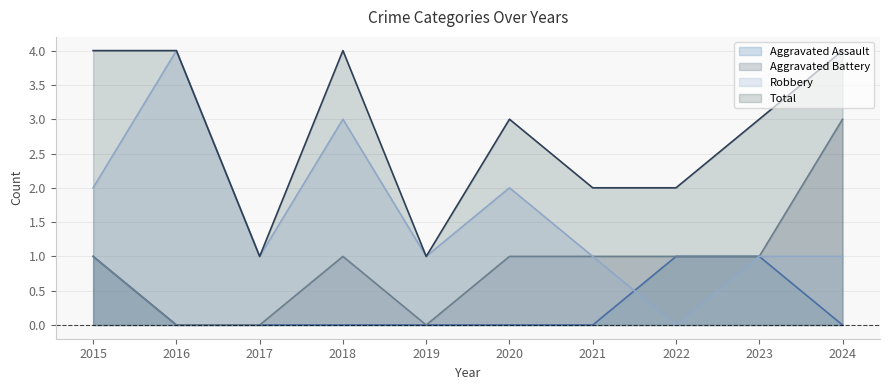

What is the difference between the highest and lowest values at 2022?

2